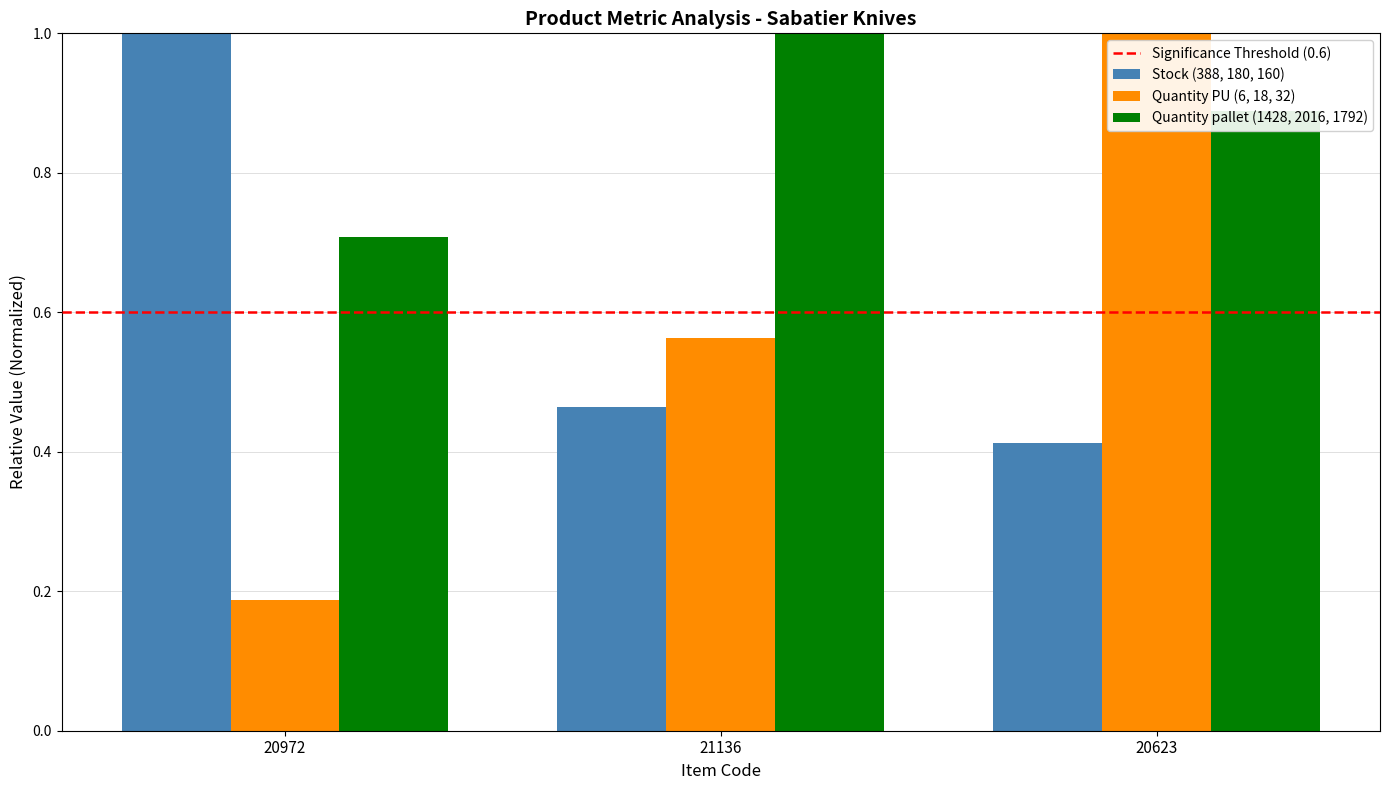

Which series has the widest spread of values?

Quantity PU (6, 18, 32)